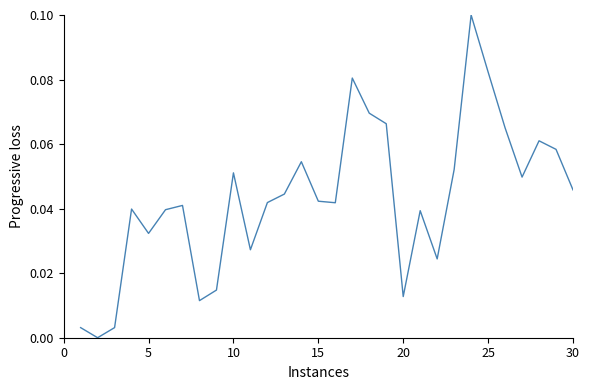

Reading left to right, transcribe all the data shown in this chart.

0.0	0.0	0.0	0.0	0.0	0.0	0.0	0.0	0.0	0.1	0.0	0.0	0.0	0.1	0.0	0.0	0.1	0.1	0.1	0.0	0.0	0.0	0.1	0.1	0.1	0.1	0.0	0.1	0.1	0.0